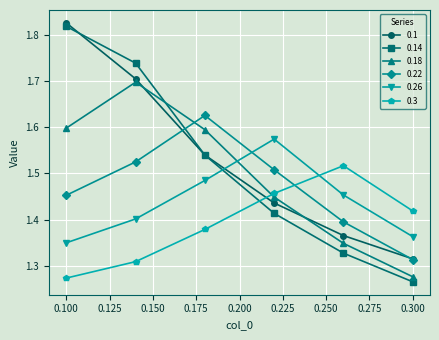

Count the 0.22 values in the range 1 to 2.

6